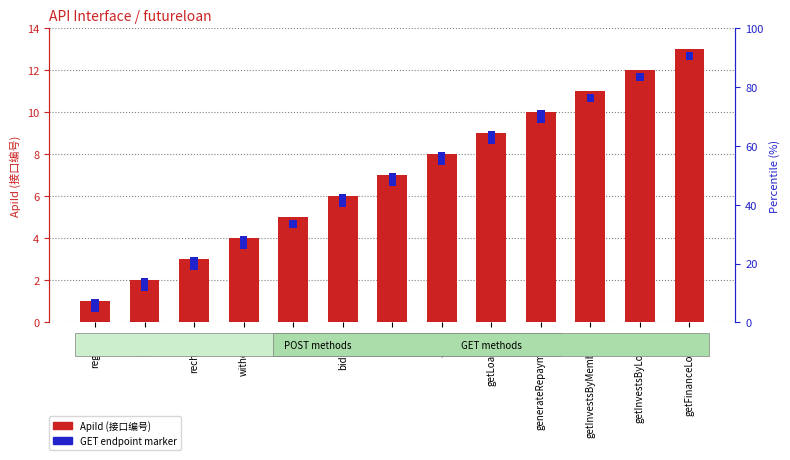

Are the bars grouped side by side (vs. stacked)?

Yes